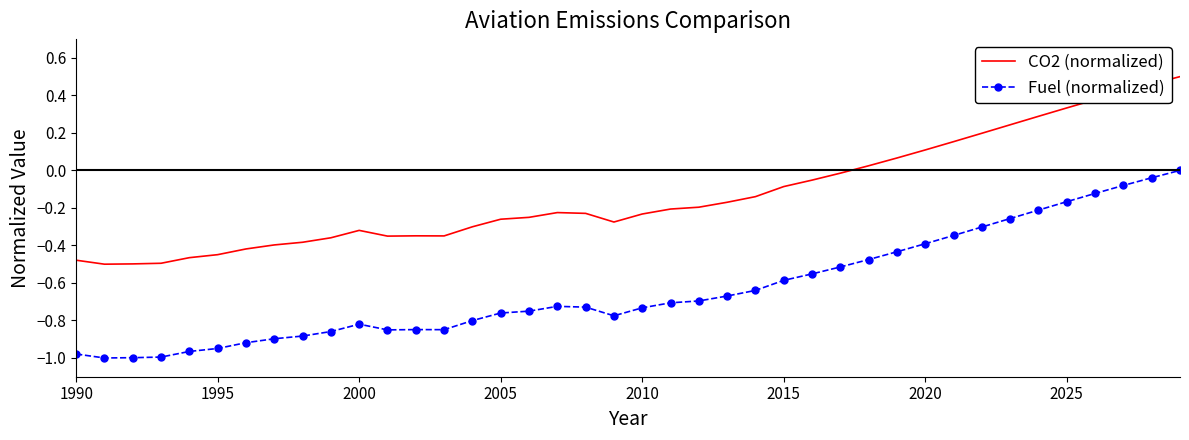

List the series in order of their peak value, lowest first.

Fuel (normalized), CO2 (normalized)